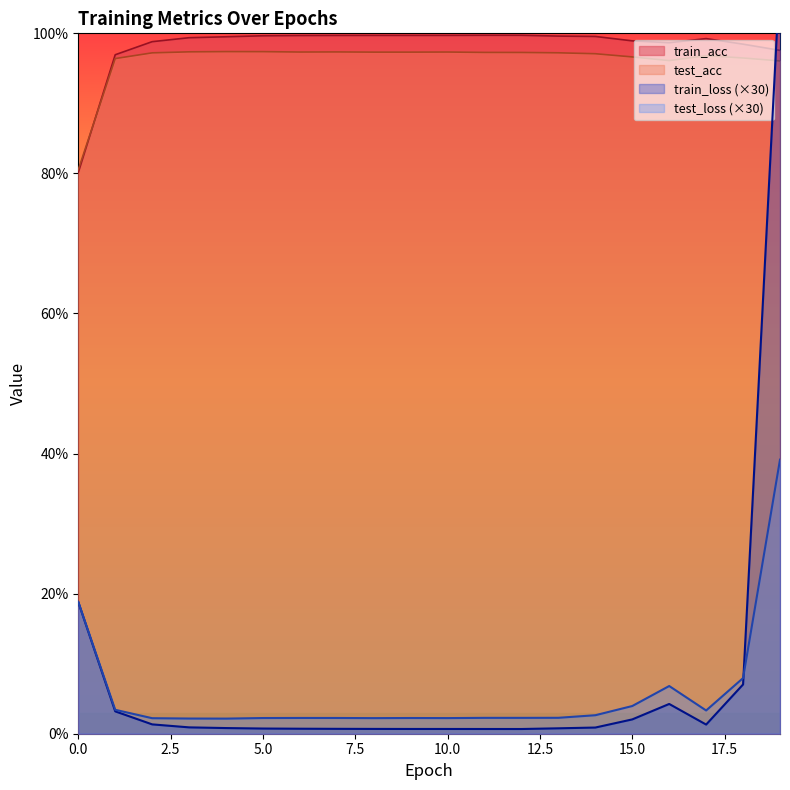

Does the chart display data point markers on the line(s)?

No